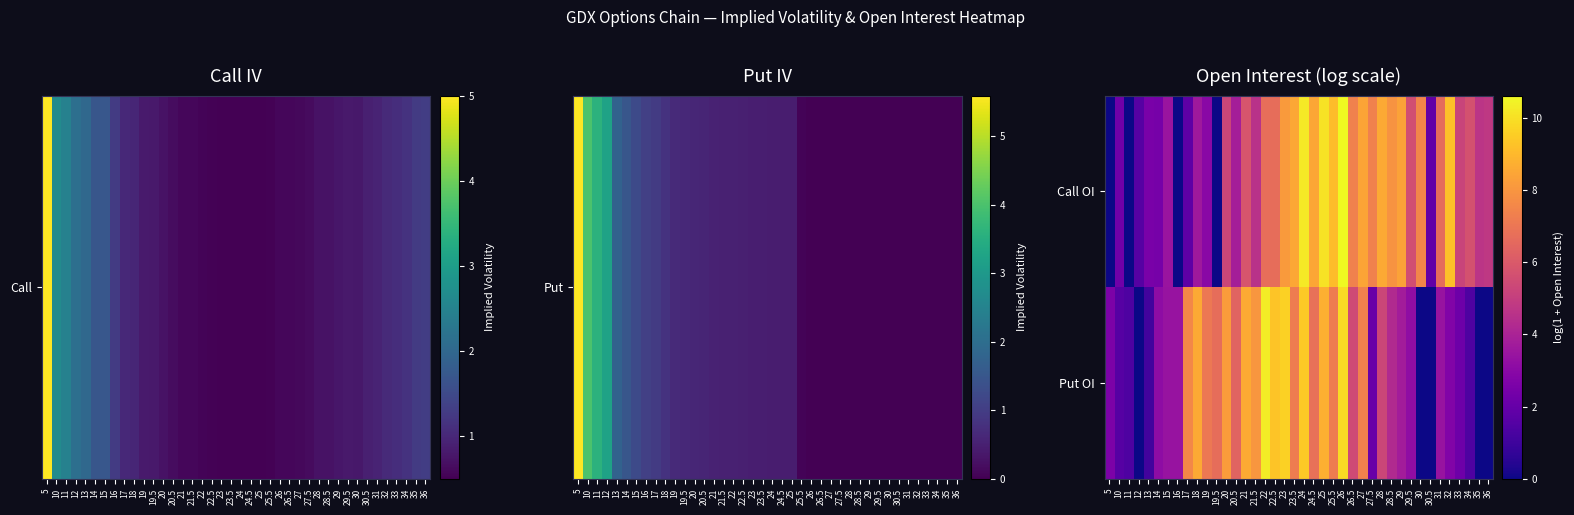

Rank the series by their average value, from lowest to highest.

Put OI, Call OI